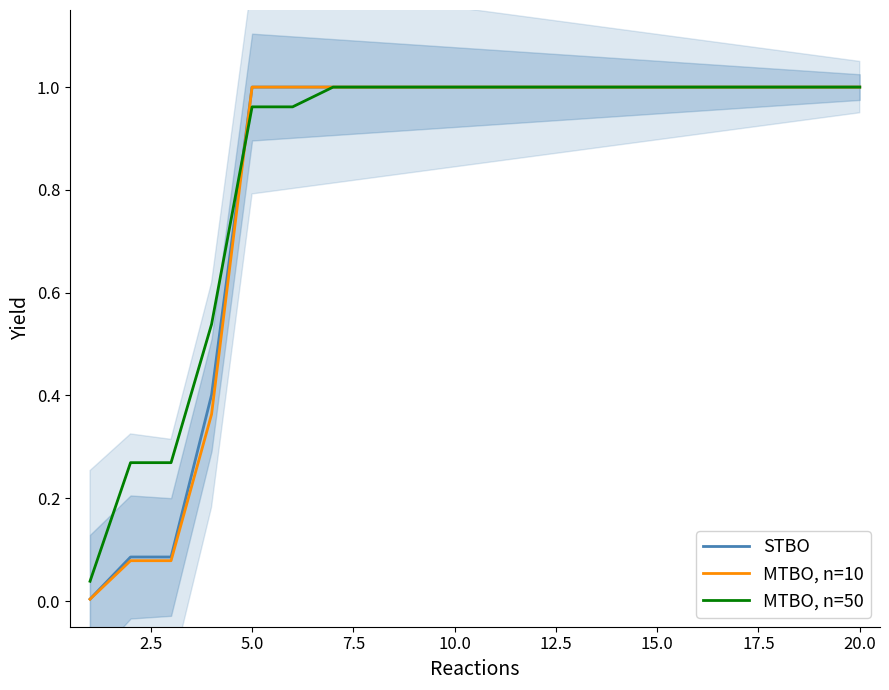

What is the difference between the second highest and minimum values in the MTBO, n=10 series?

1.0